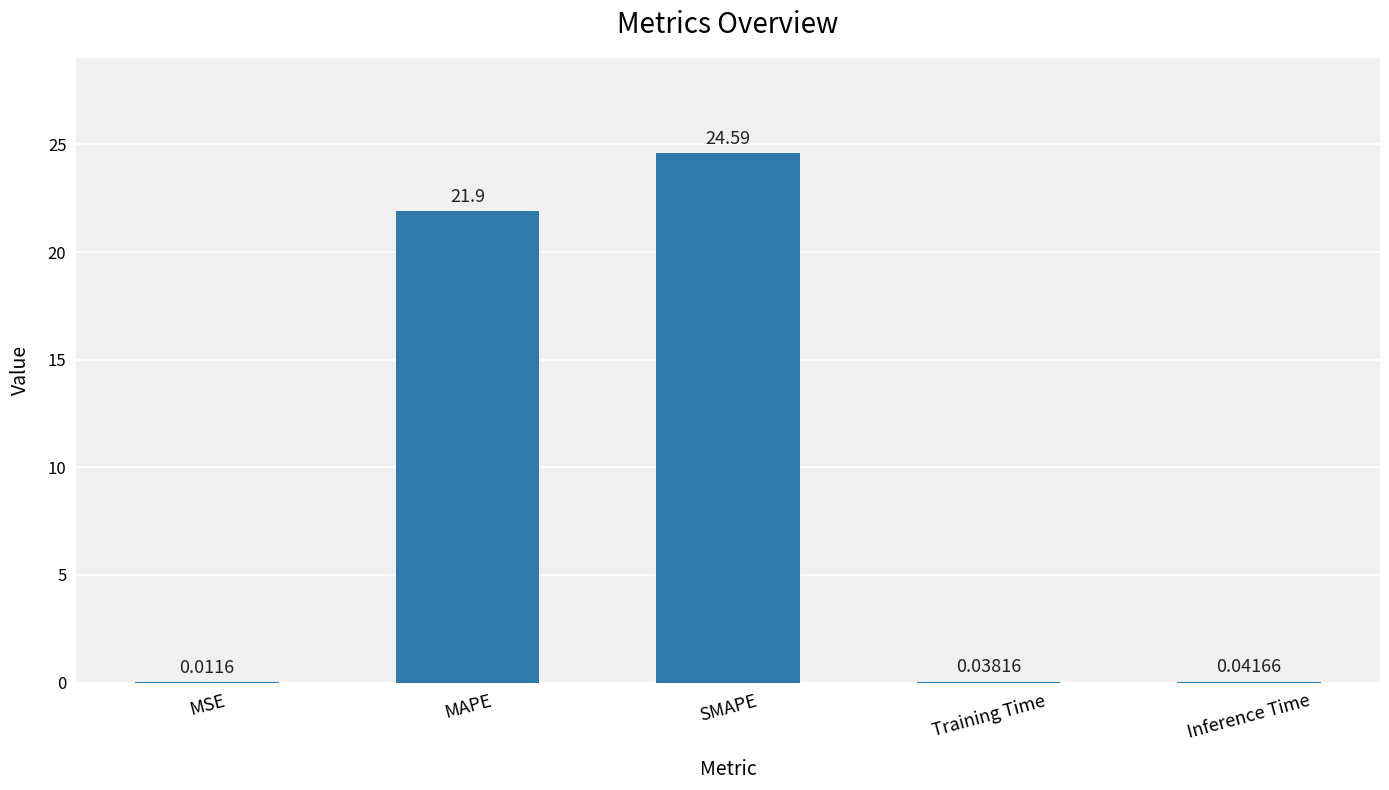

Between Inference Time and Training Time, which is larger?

Inference Time